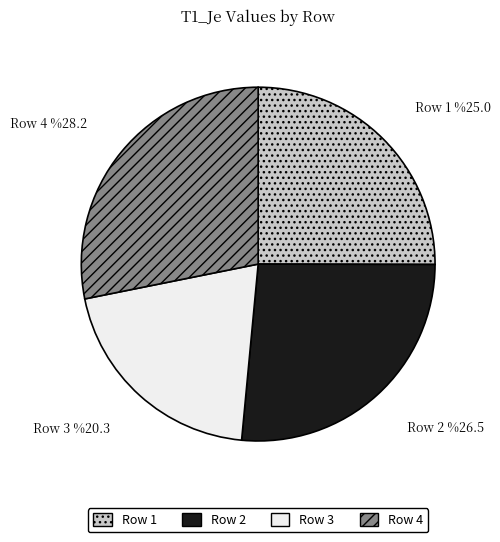

True or false: Row 2 accounts for 26% of the total.

True